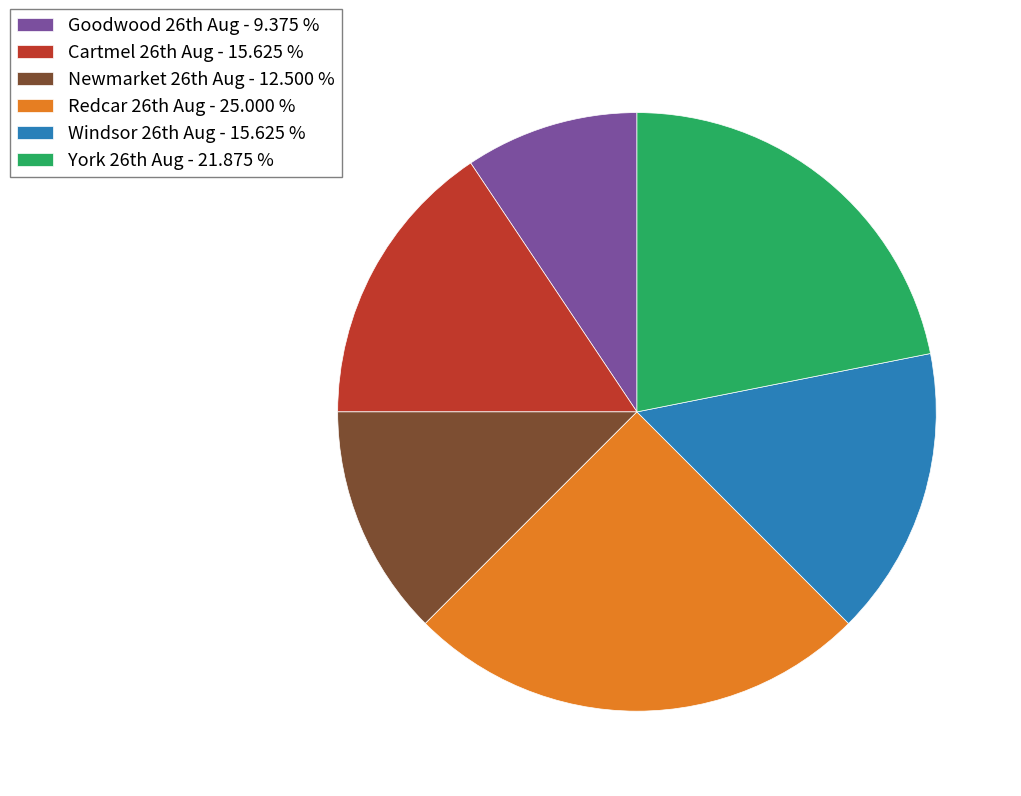

What is the smallest slice in the pie chart?

Goodwood 26th Aug